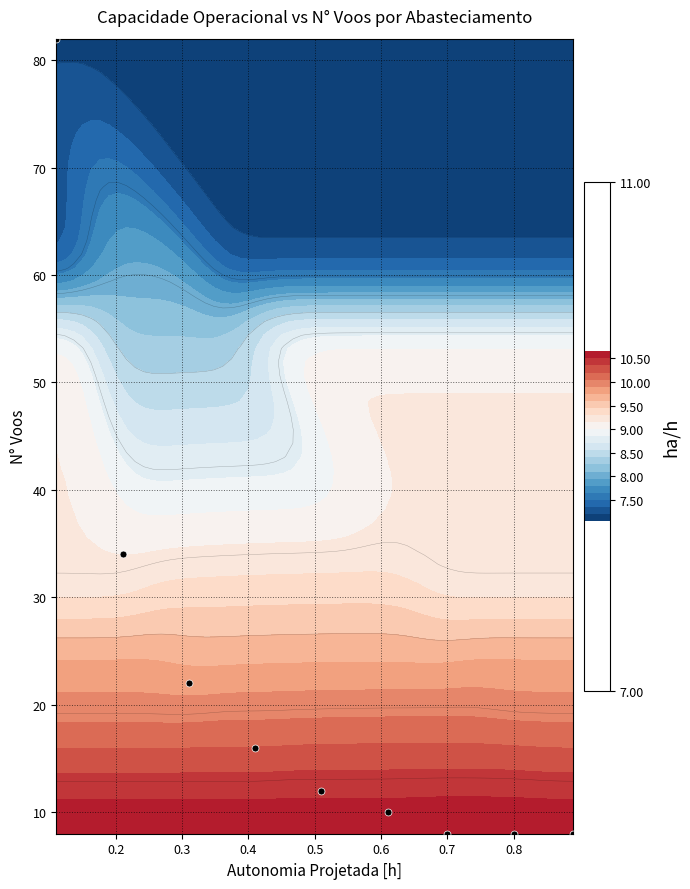

How many data points are less than 12?

4